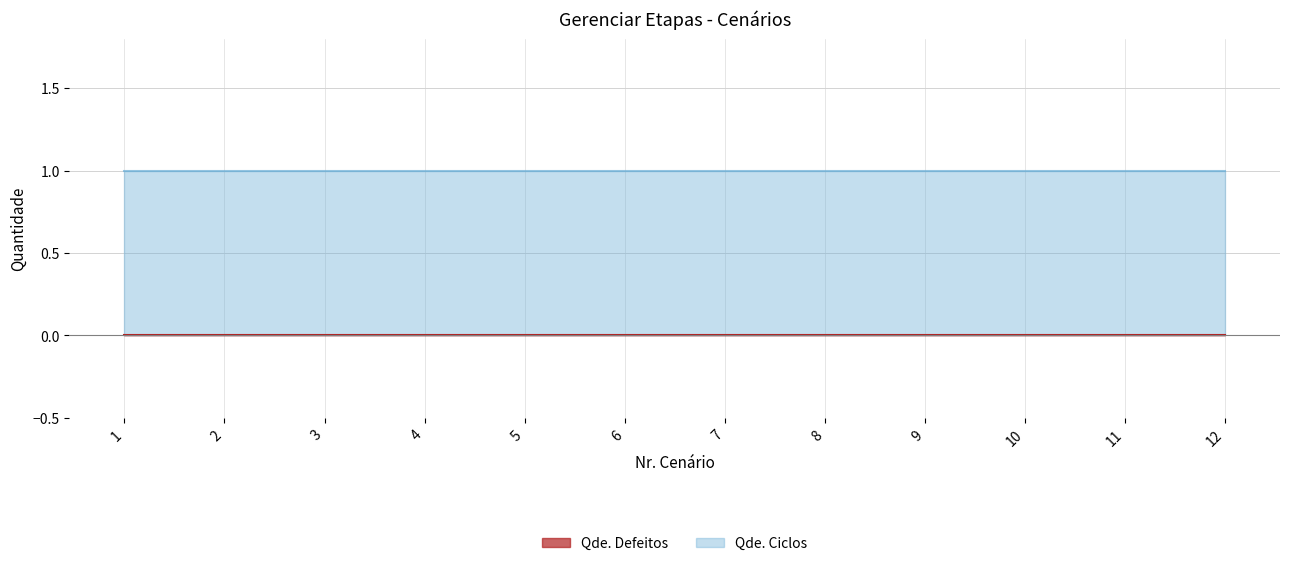

True or false: Qde. Ciclos and Qde. Defeitos cross at least once.

False